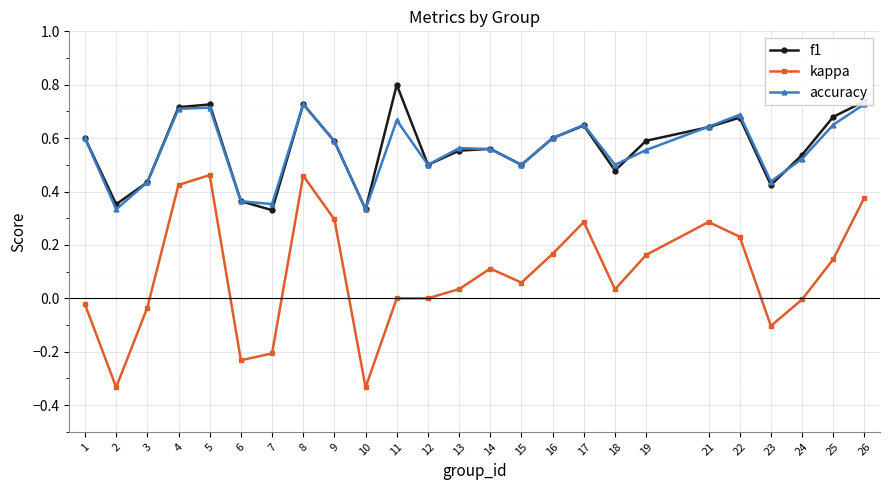

True or false: accuracy has a value of 0.1 at 13.

False